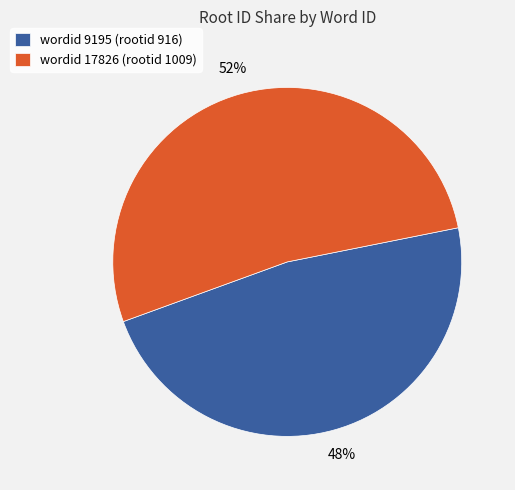

What is the ratio of the value at wordid 17826 (rootid 1009) to the value at wordid 9195 (rootid 916)?

1.1